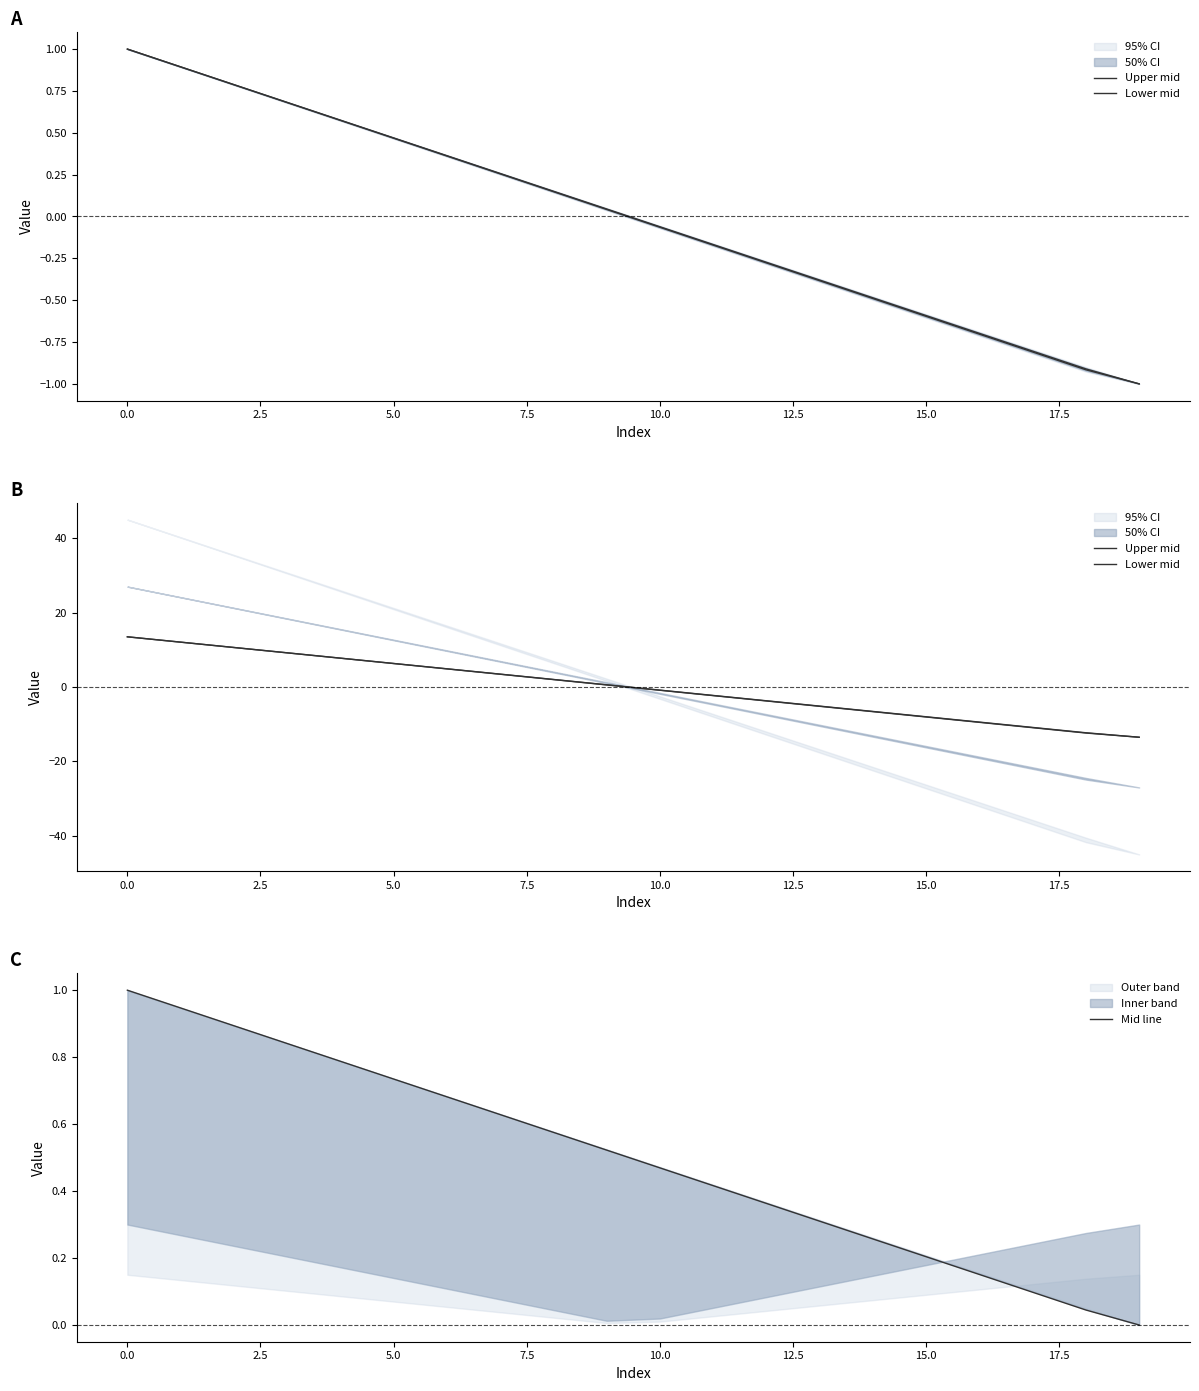

Does the chart display data point markers on the line(s)?

No